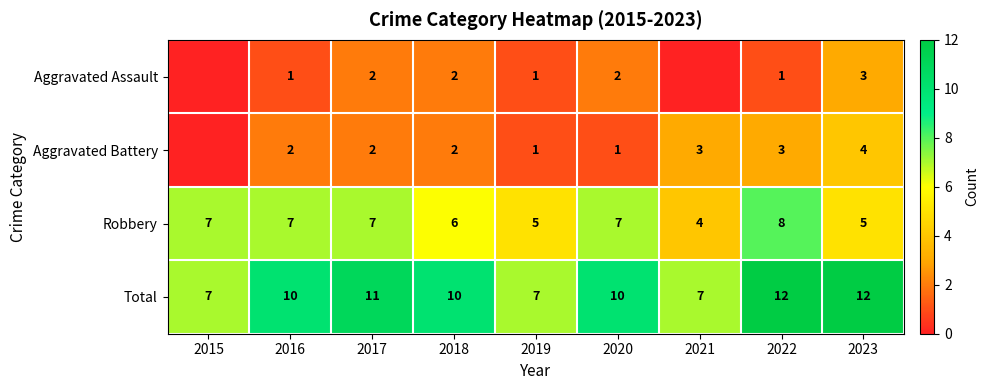

Which label corresponds to the largest value in the chart?

2022